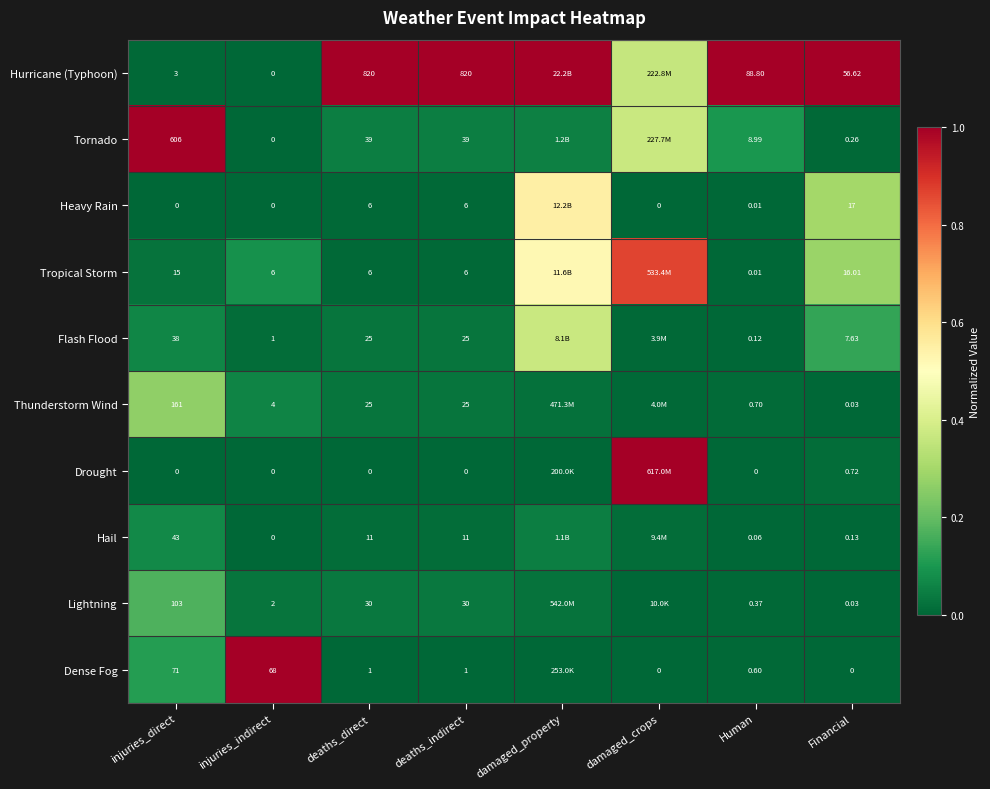

What is the spread (max minus min) of values at injuries_indirect?

68.0